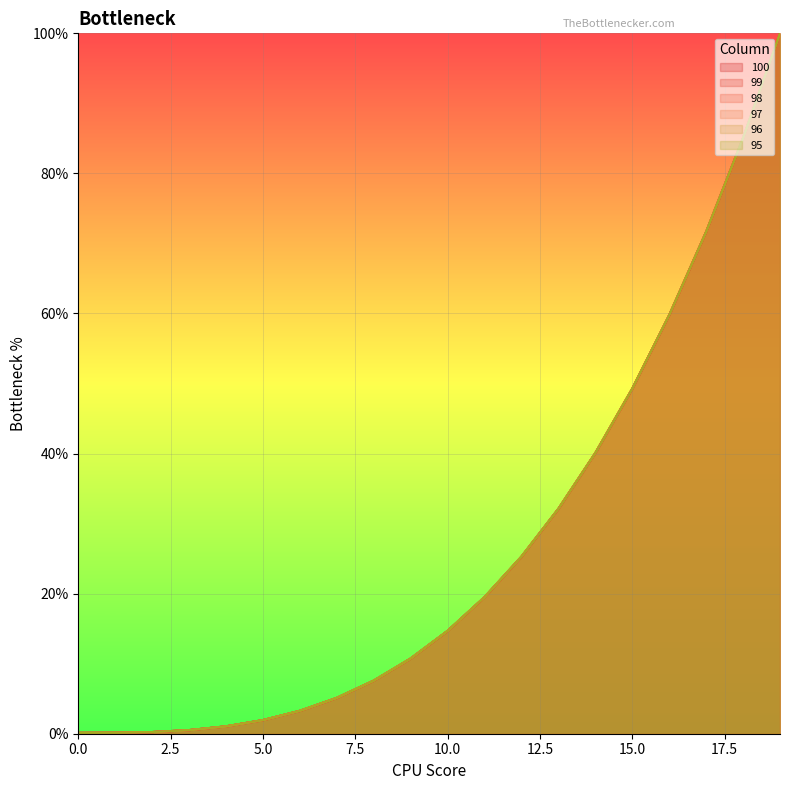

Rank the series by their maximum value, from highest to lowest.

100, 99, 98, 97, 96, 95